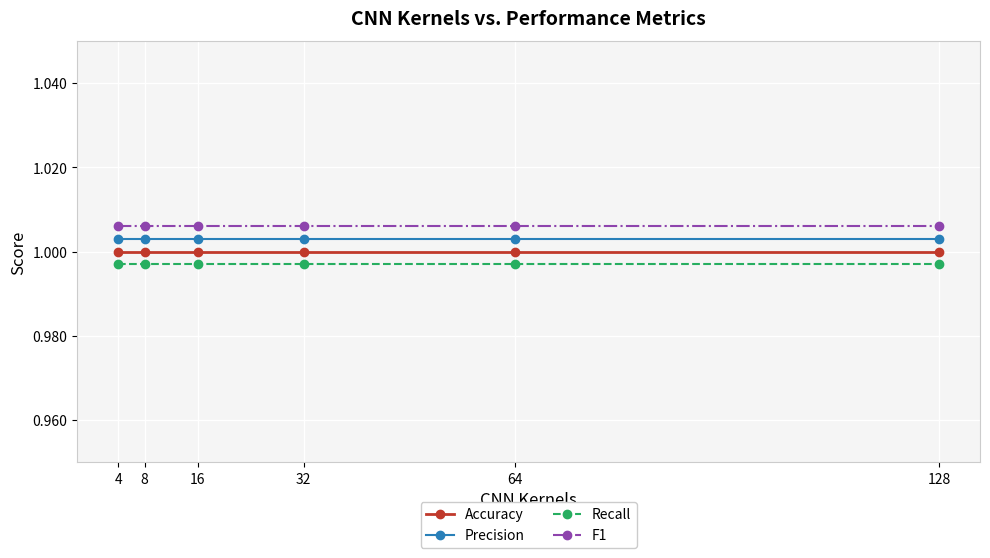

True or false: Accuracy and F1 intersect in this chart.

False